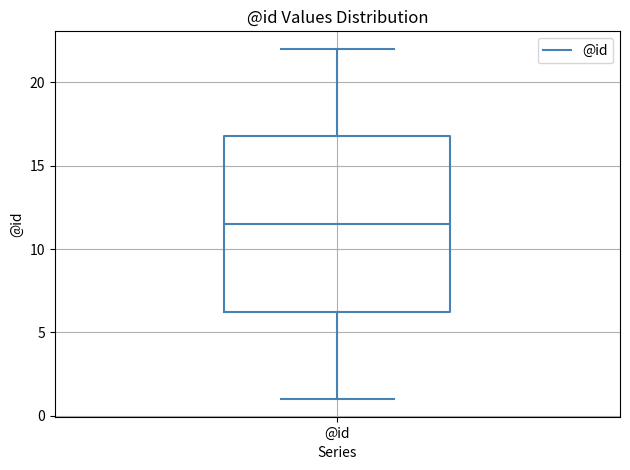

Read this box plot against the y-axis: the position of the median line, the range covered by the box, and the ends of both whiskers. The values are not printed on the chart, so give them approximately, as read against the axis.

median 11.5, box 6.5 to 17.0, whiskers 1.0 to 22.0